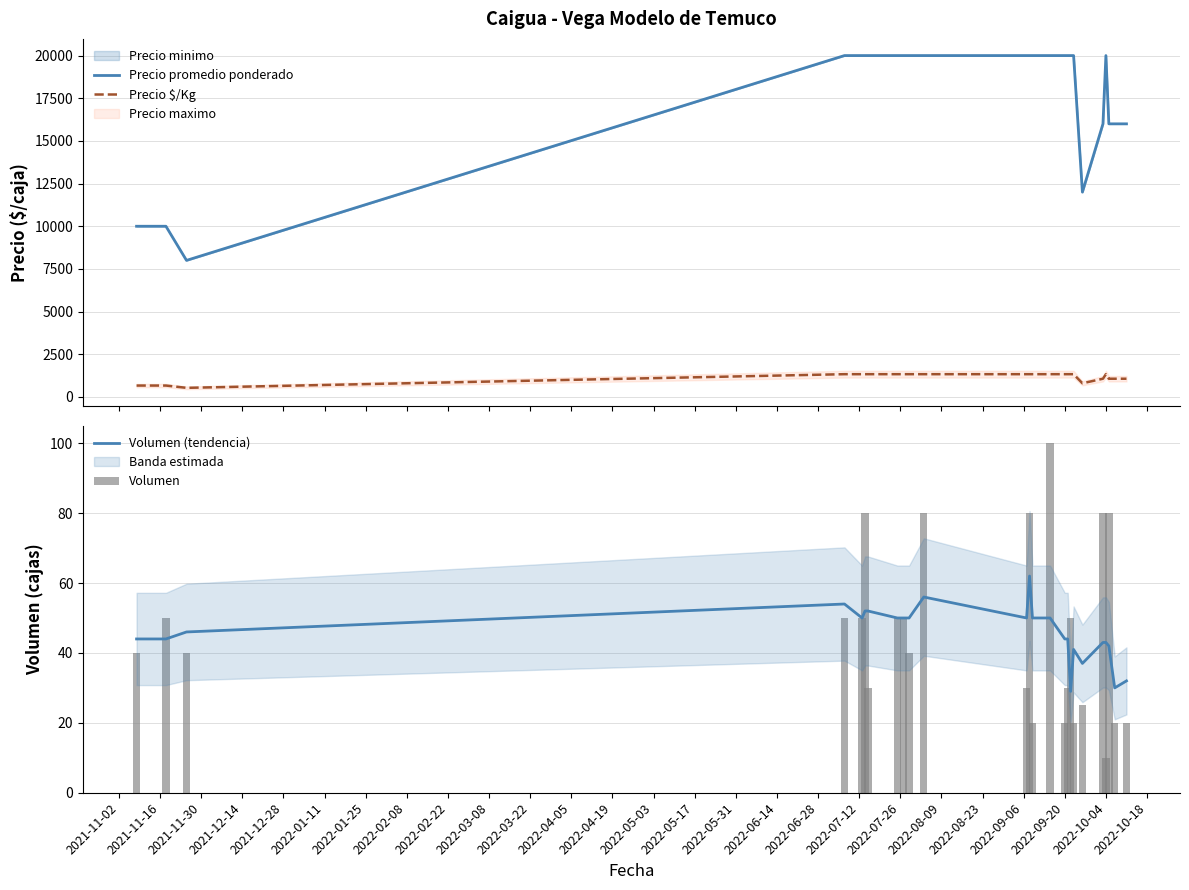

What is the difference between the maximum and minimum values in the Precio $/Kg series?

800